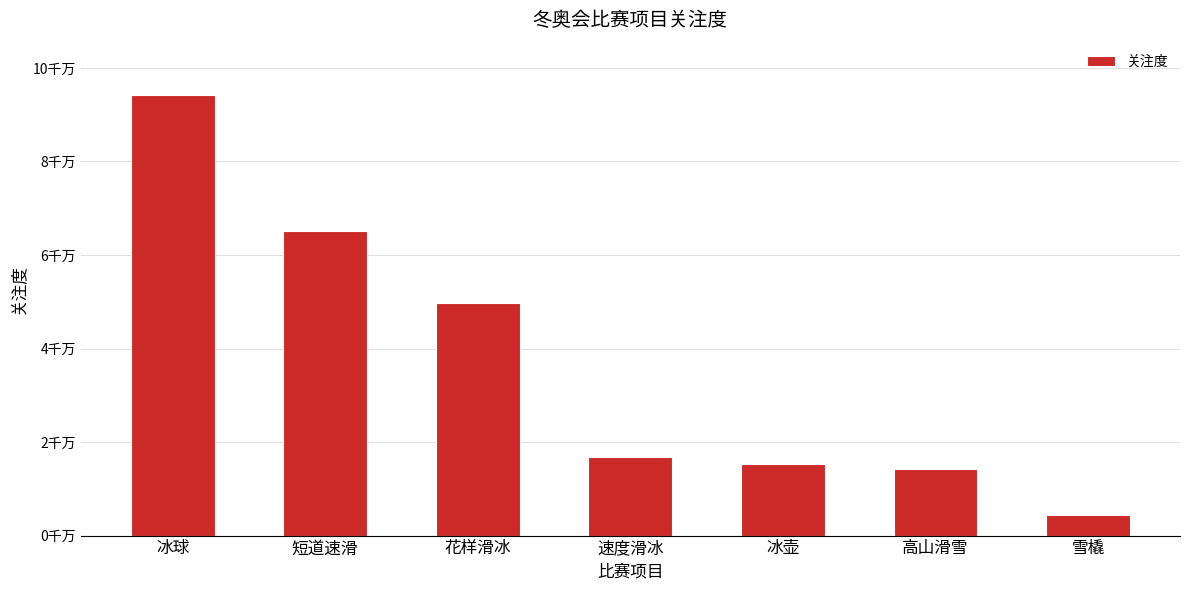

What is the approximate value at 冰球, to the nearest 50?

94112750